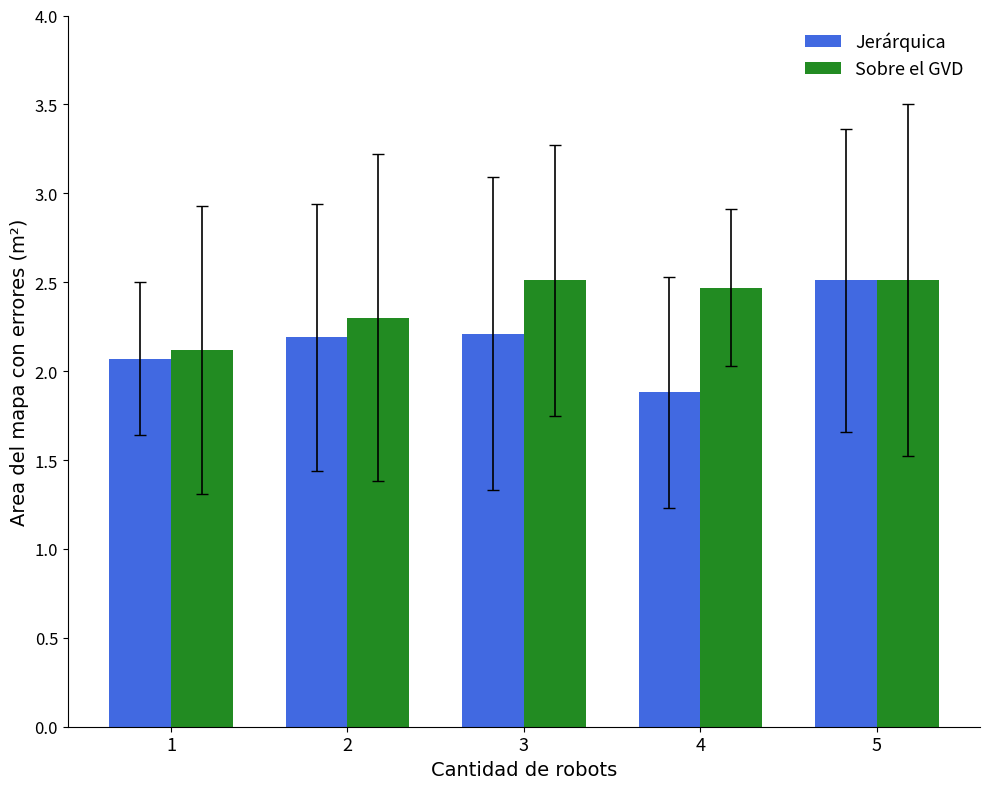

Rank the series by their average value, from lowest to highest.

Jerárquica, Sobre el GVD